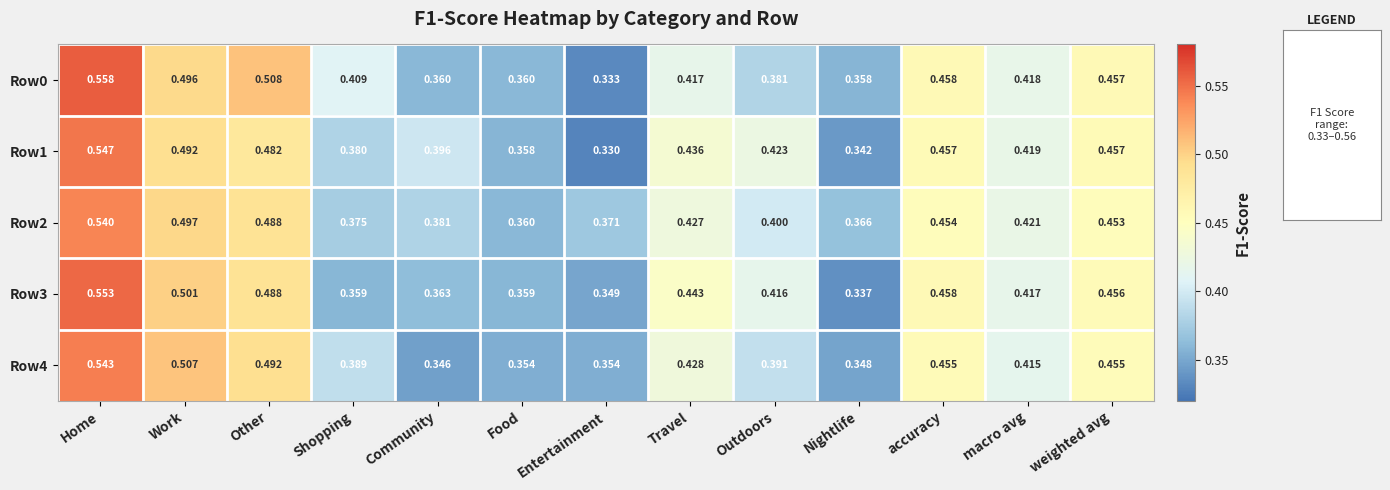

Which category has the highest value in the Row3 series?

Home